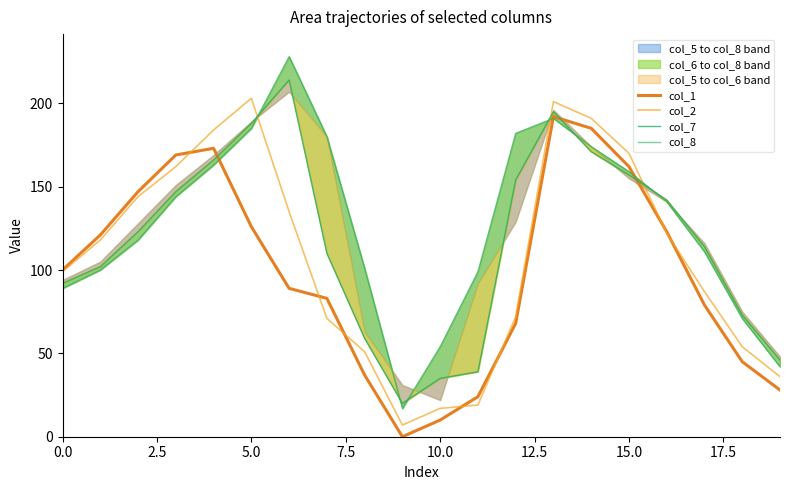

Is it true that col_2 equals 99 at 0.0?

True